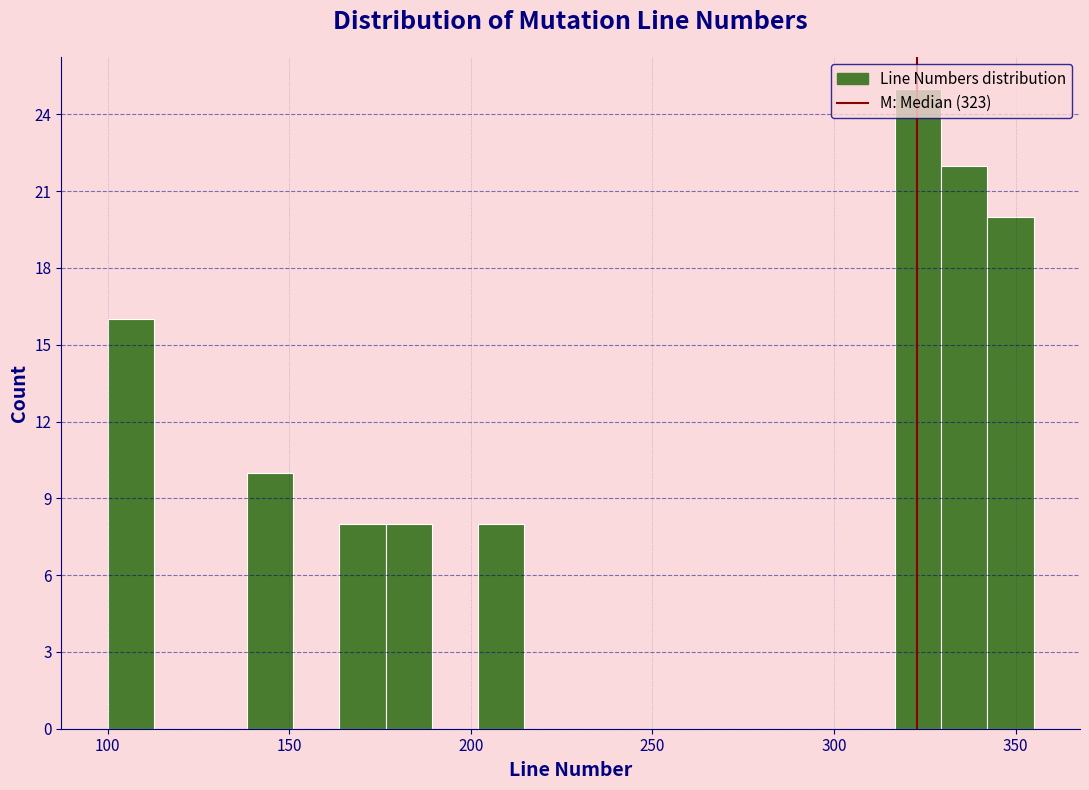

Read against the x-axis, roughly where is the centre of the tallest bar?

325